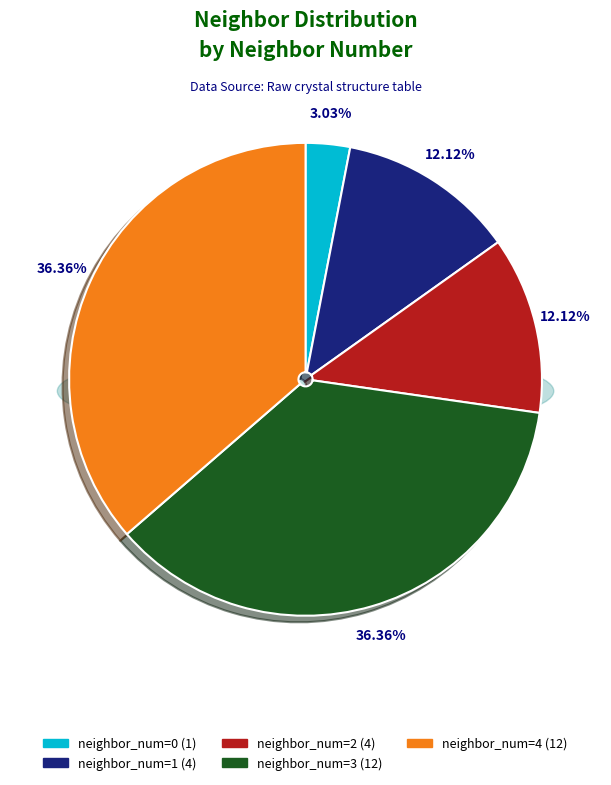

Is neighbor_3 the majority of the pie?

No